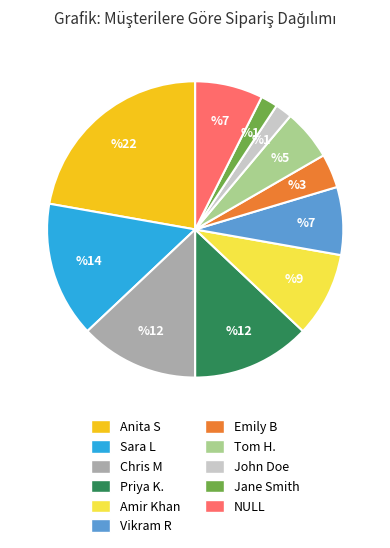

Combined, do Chris M and Jane Smith account for over 50%?

No